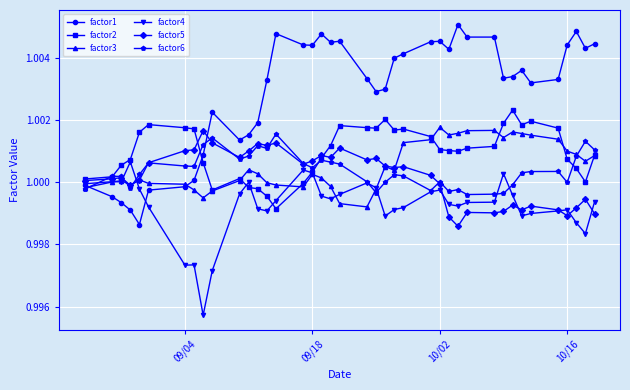

What are all the series names shown in the legend?

factor1, factor2, factor3, factor4, factor5, factor6